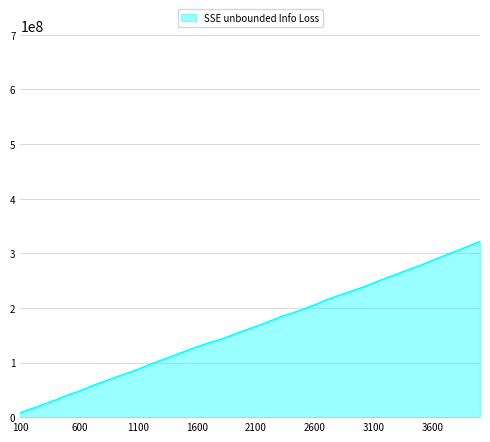

Is this an area chart (filled region under the line)?

Yes